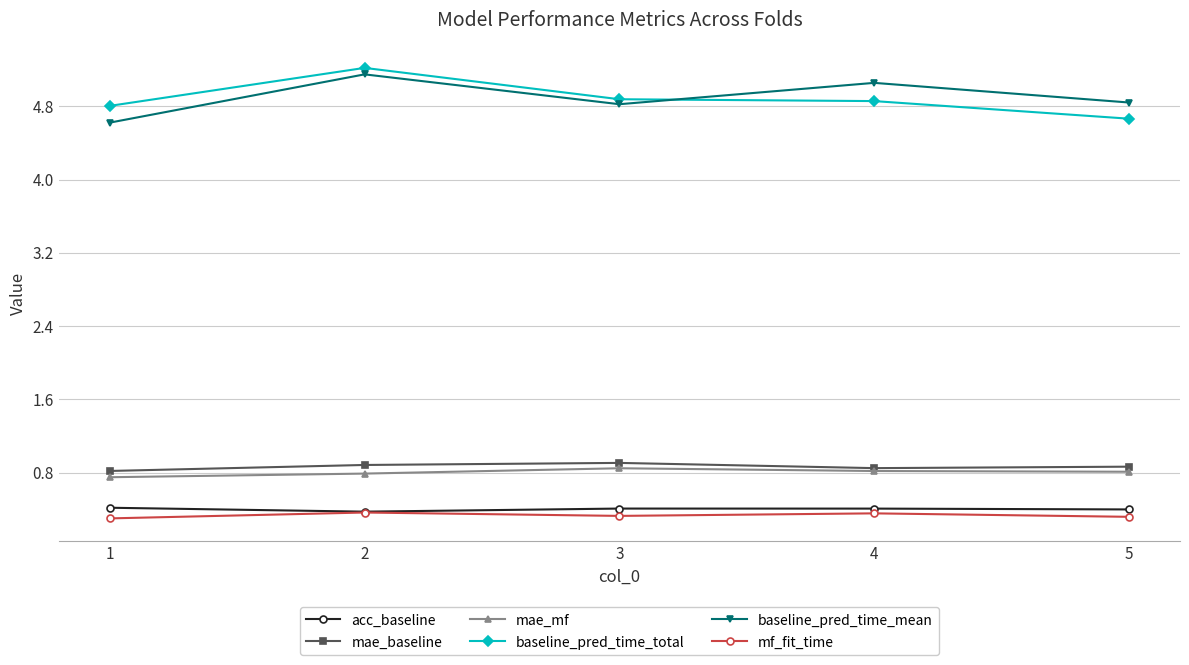

How many mae_mf values are between 0 and 1?

5